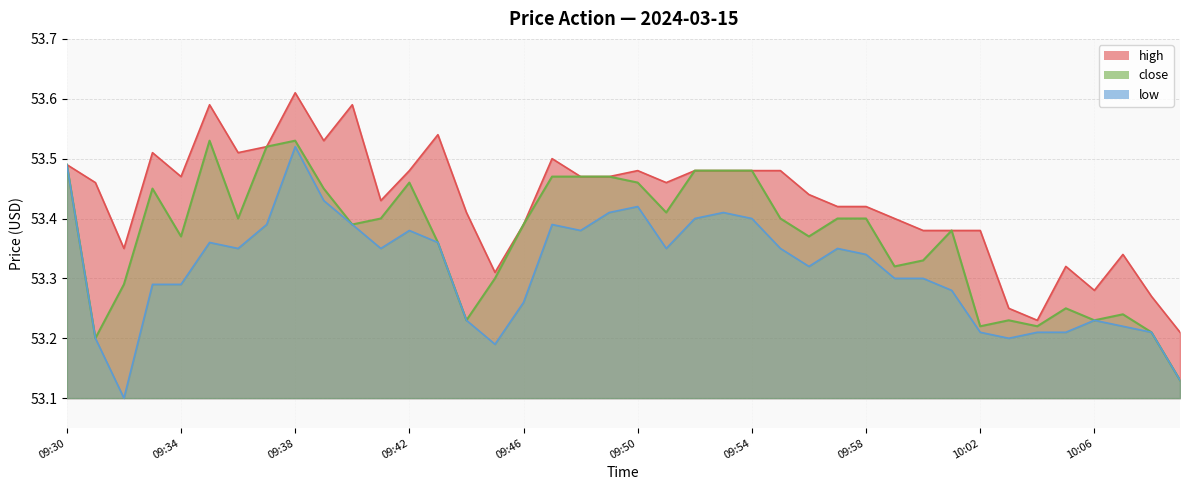

How many categories are shown in the chart?

40